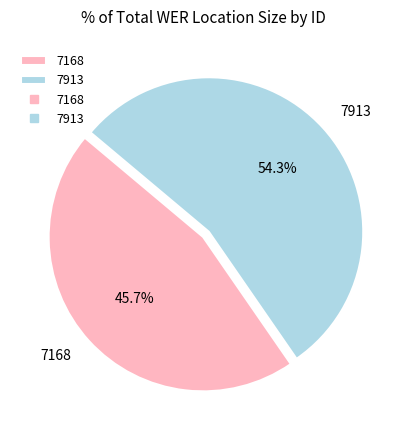

To the nearest percent, what is the difference between the 7168 and 7913 slice percentages?

9%